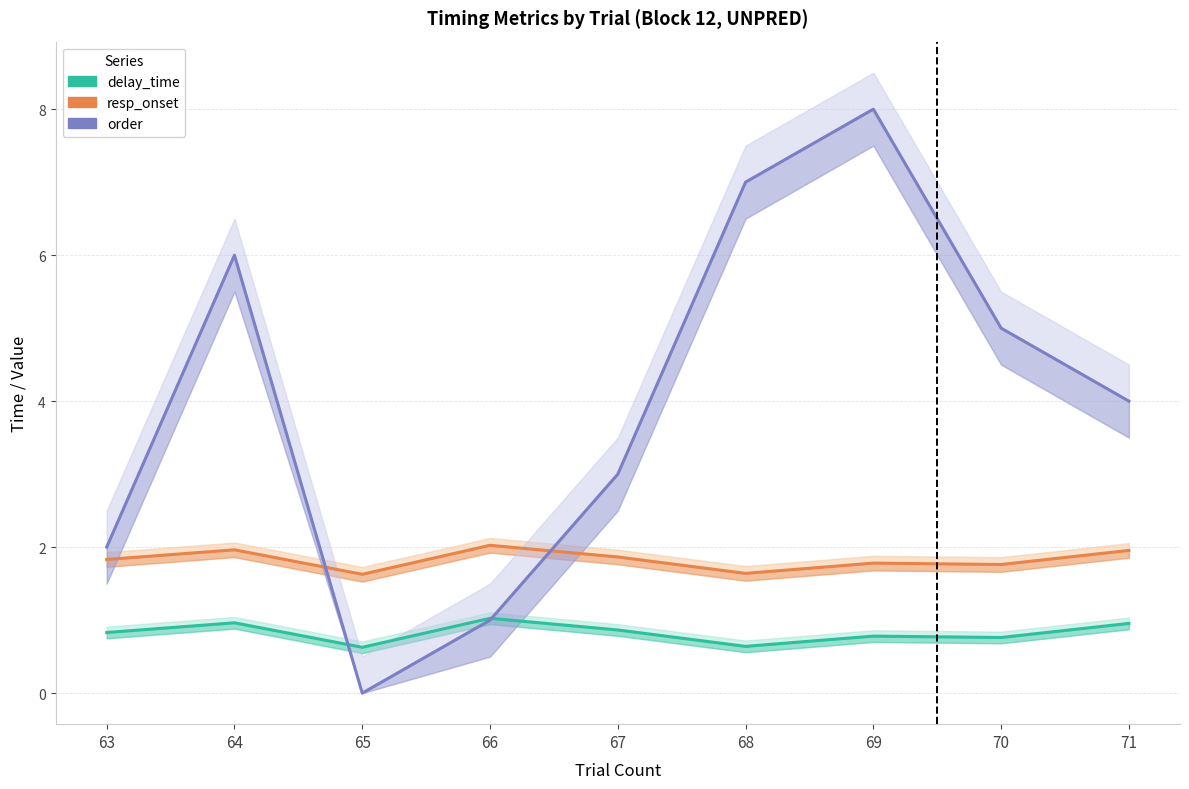

In order, how many points are lower than both neighbors (excluding endpoints)?

1